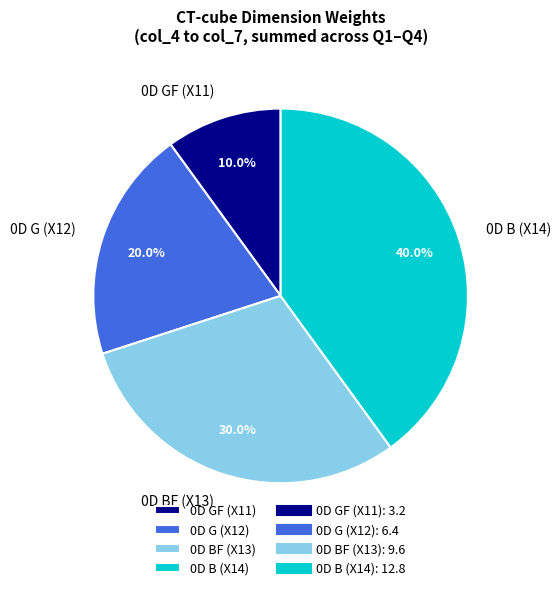

Is there a majority slice in this chart?

No